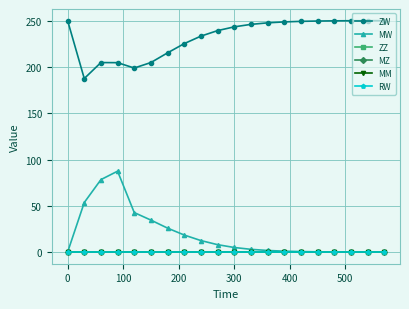

Which series has the largest total across all categories?

ZW